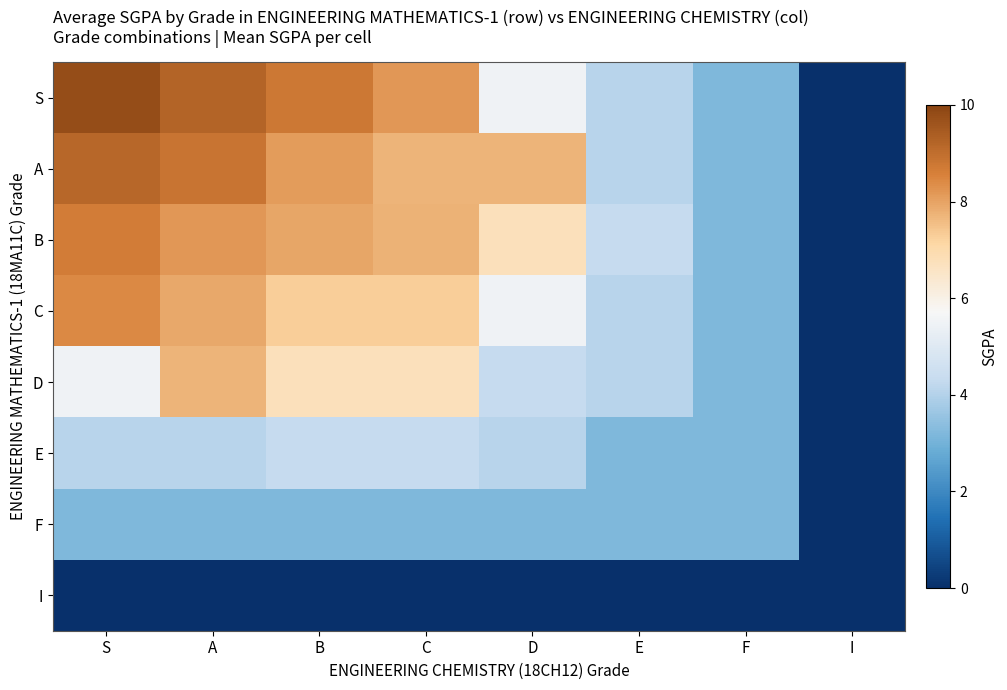

Between A and F, which series saw the biggest shift?

S